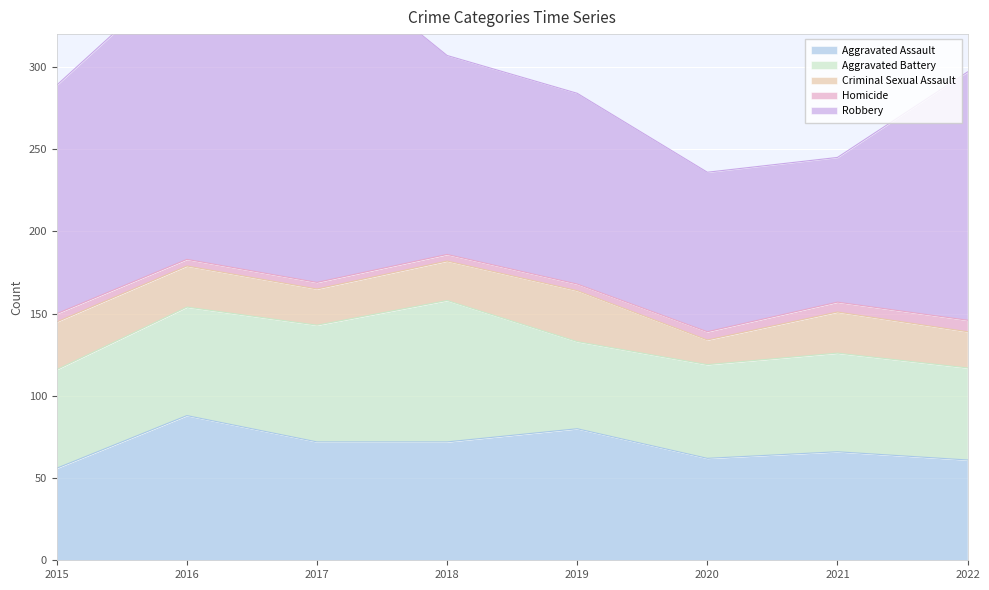

List the series in order of their peak value, lowest first.

Homicide, Criminal Sexual Assault, Aggravated Battery, Aggravated Assault, Robbery